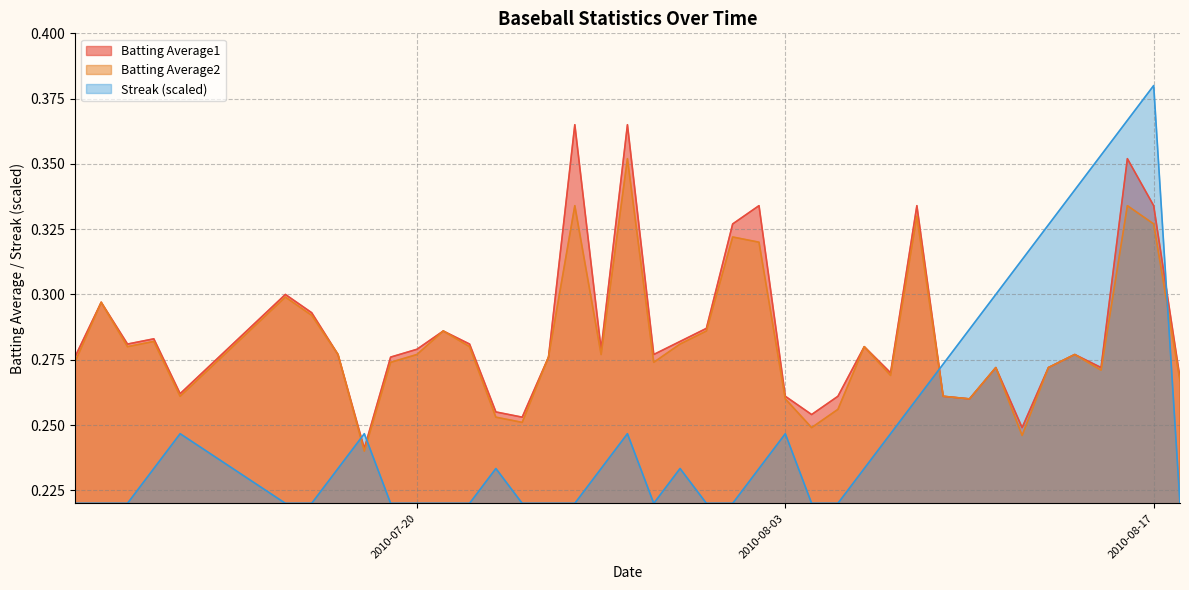

What are all the series names shown in the legend?

Batting Average1, Batting Average2, Streak (scaled)